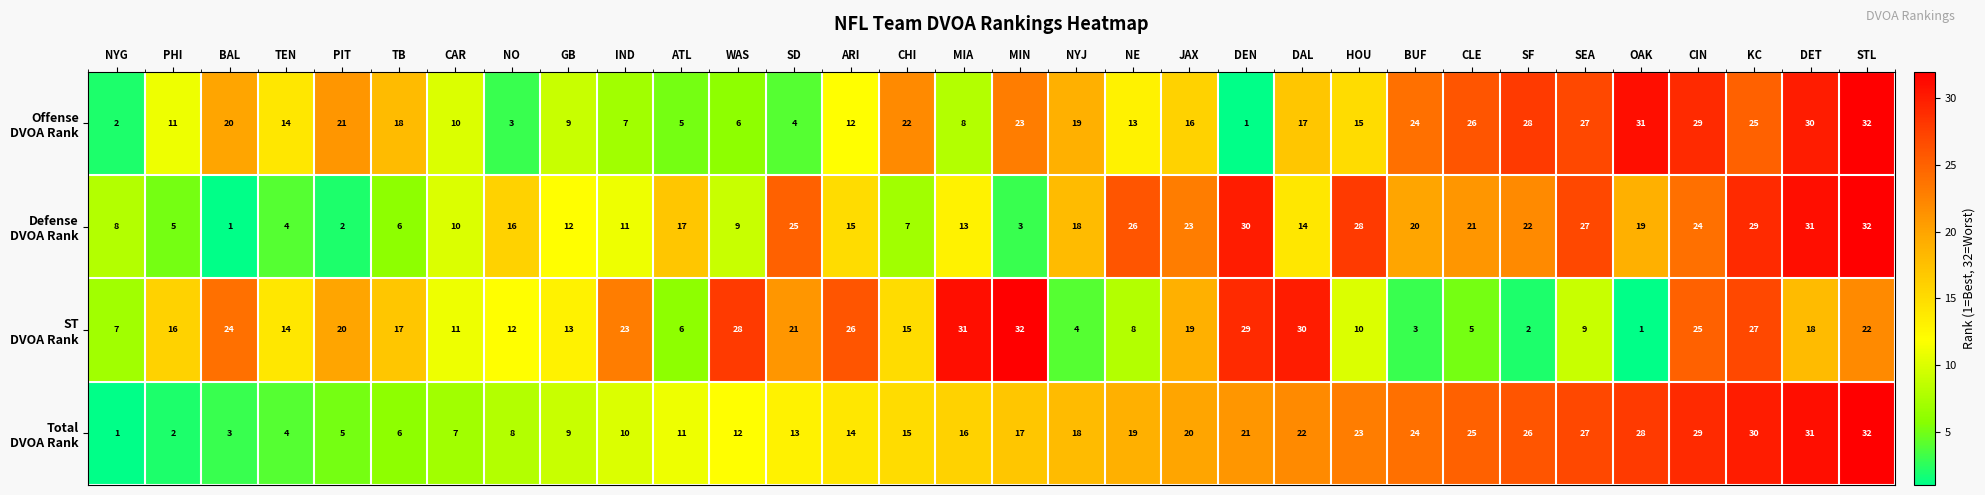

What is the maximum value shown in the chart?

32